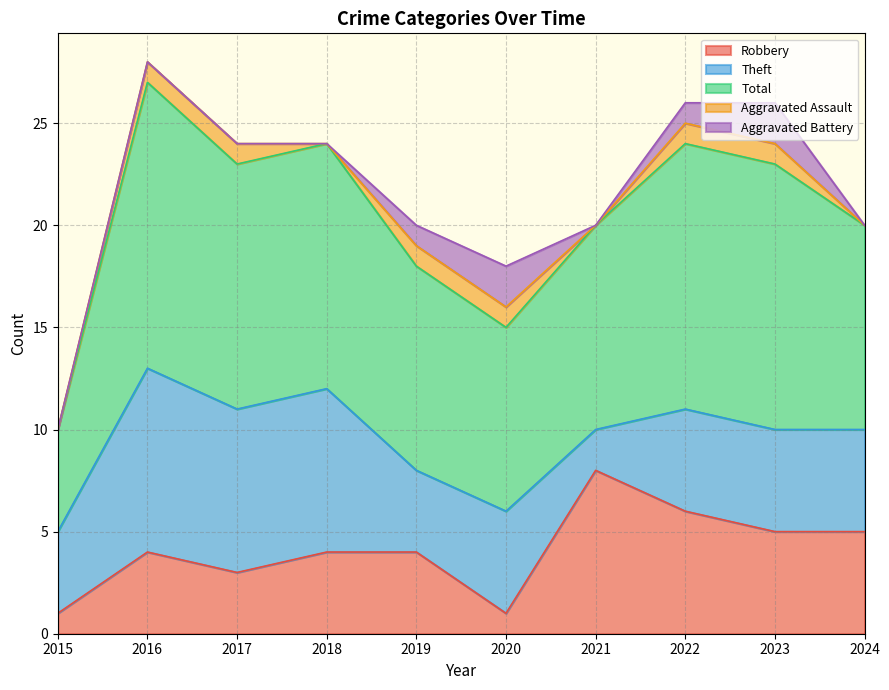

Does the chart display data point markers on the line(s)?

No